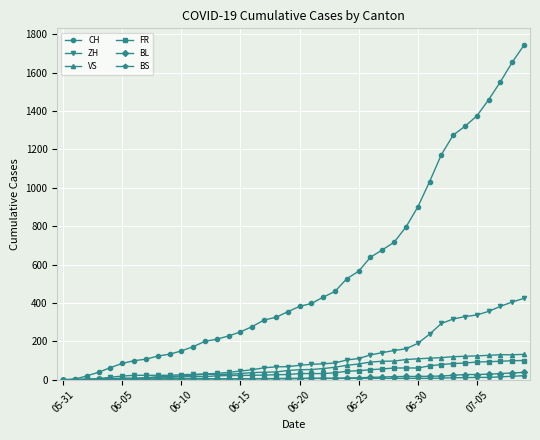

Which series has the largest range (max minus min)?

CH